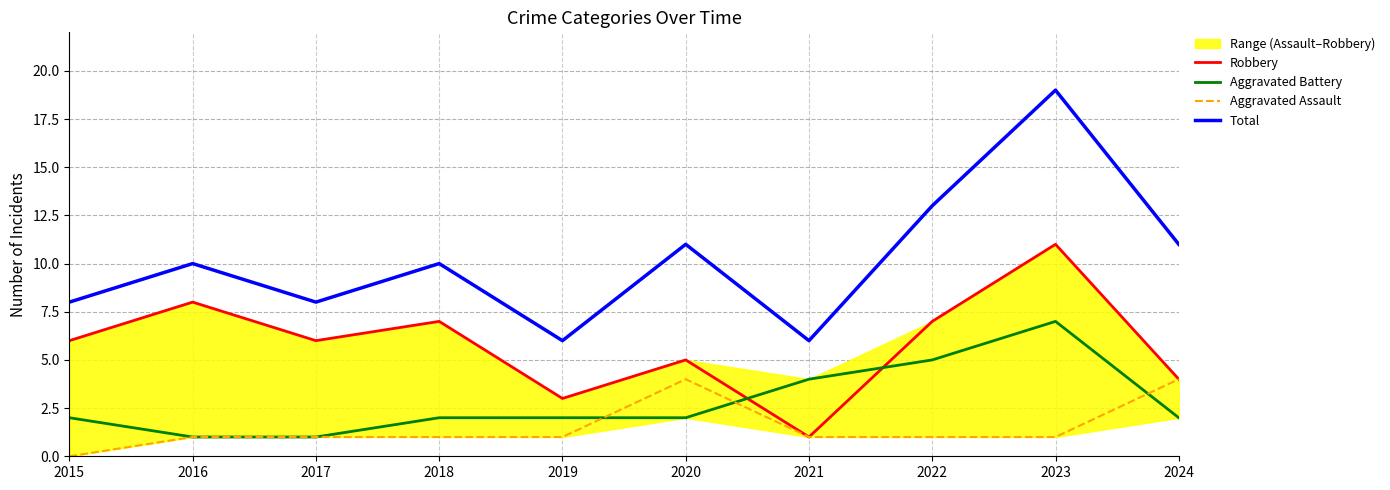

Reading left to right, what are all the values shown in this chart?

Robbery: 6	8	6	7	3	5	1	7	11	4
Aggravated Battery: 2	1	1	2	2	2	4	5	7	2
Aggravated Assault: 0	1	1	1	1	4	1	1	1	4
Total: 8	10	8	10	6	11	6	13	19	11